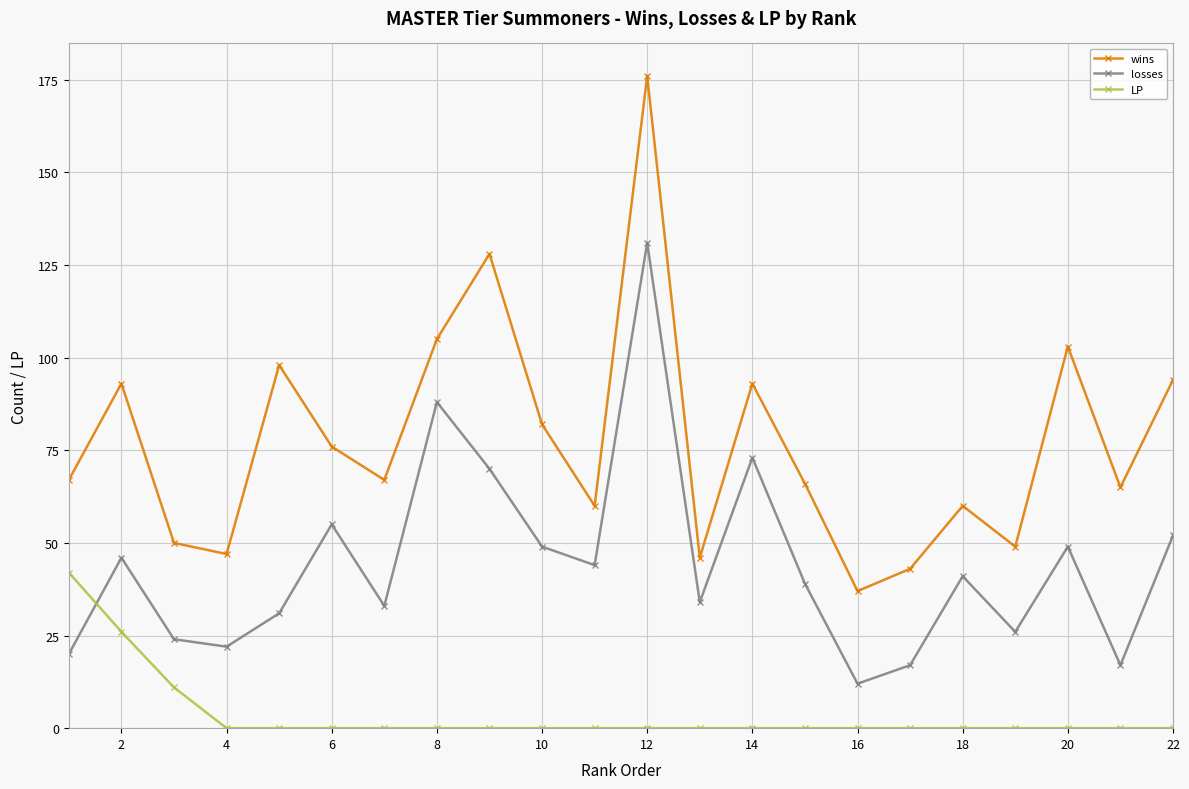

True or false: losses and LP intersect in this chart.

True